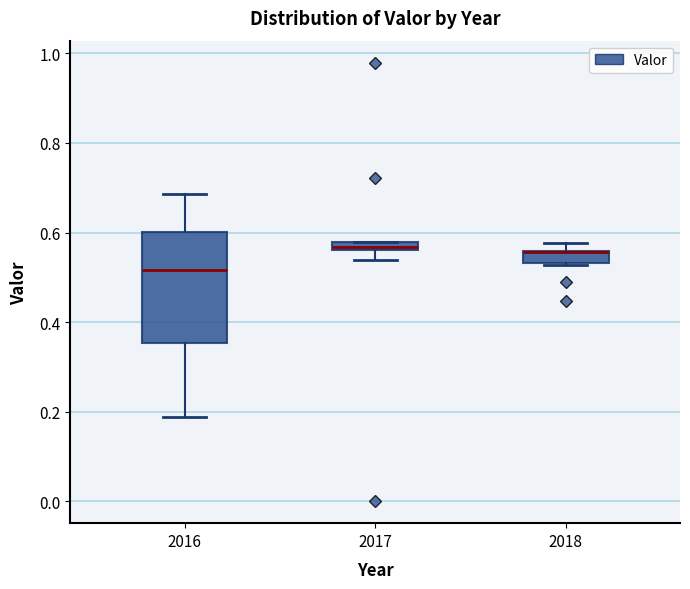

Where does the median line of the box at x = 2016 sit on the y-axis? The values are not printed on the chart, so give them approximately, as read against the axis.

0.52